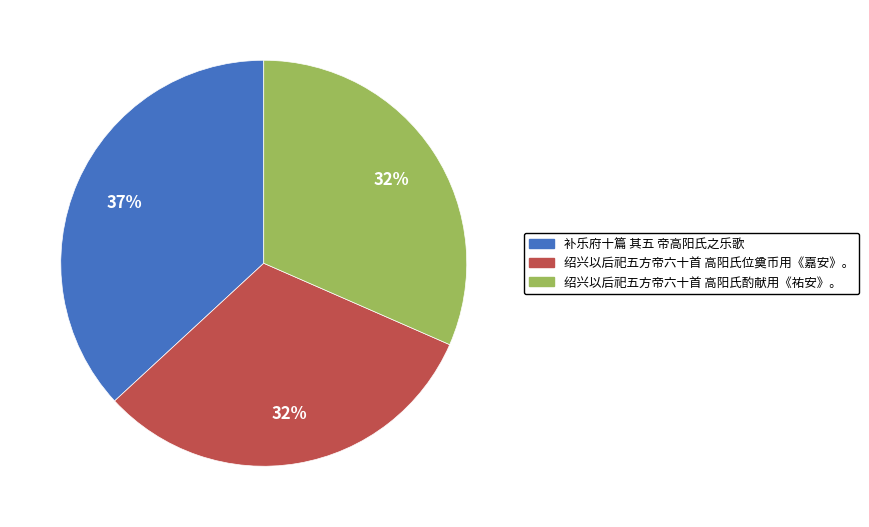

Which category has the biggest portion of the pie?

补乐府十篇 其五 帝高阳氏之乐歌